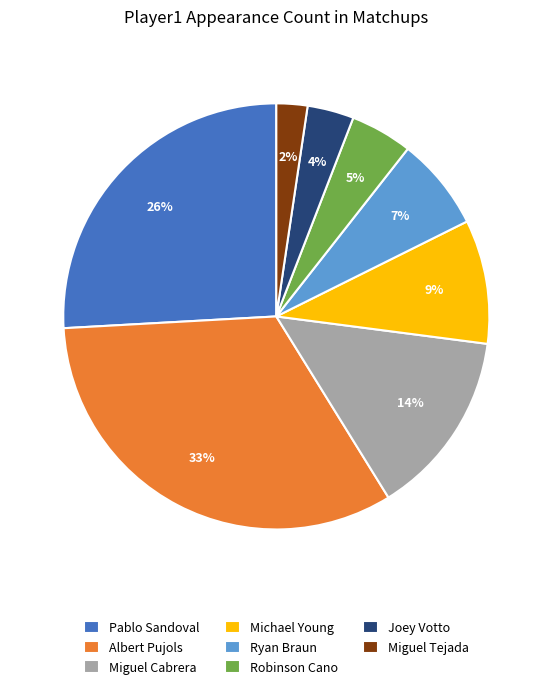

Do Miguel Cabrera and Ryan Braun together represent more than half of the pie?

No